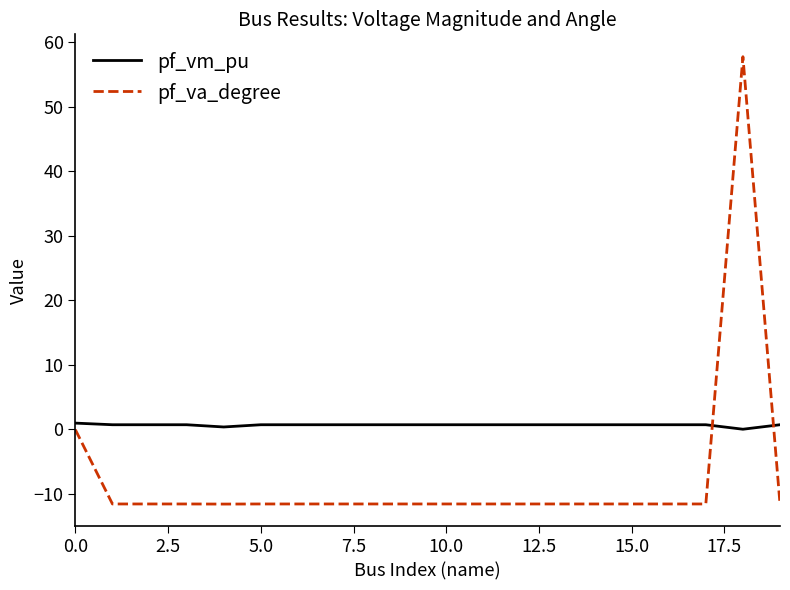

Which series has the largest range (max minus min)?

pf_va_degree